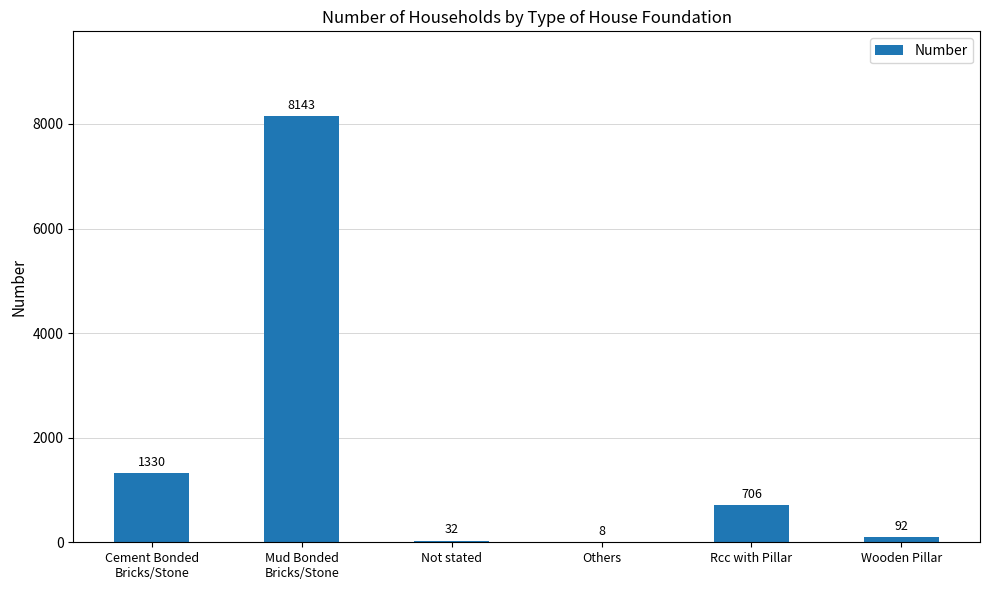

What is the sum of the values at Not stated and Rcc with Pillar?

738